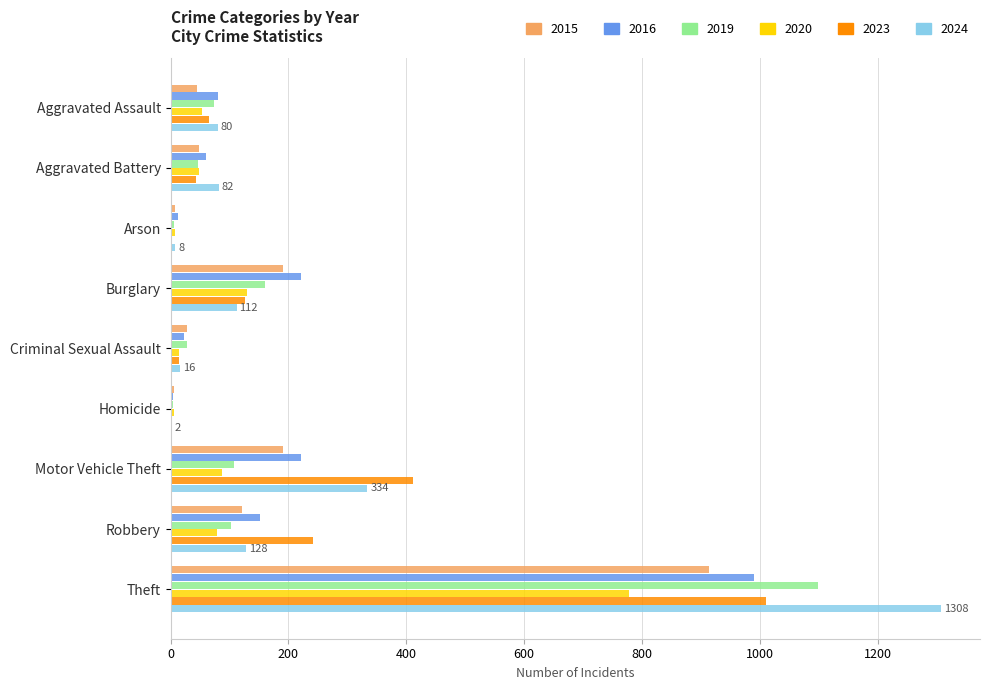

At which label does 2020 reach its peak?

Theft